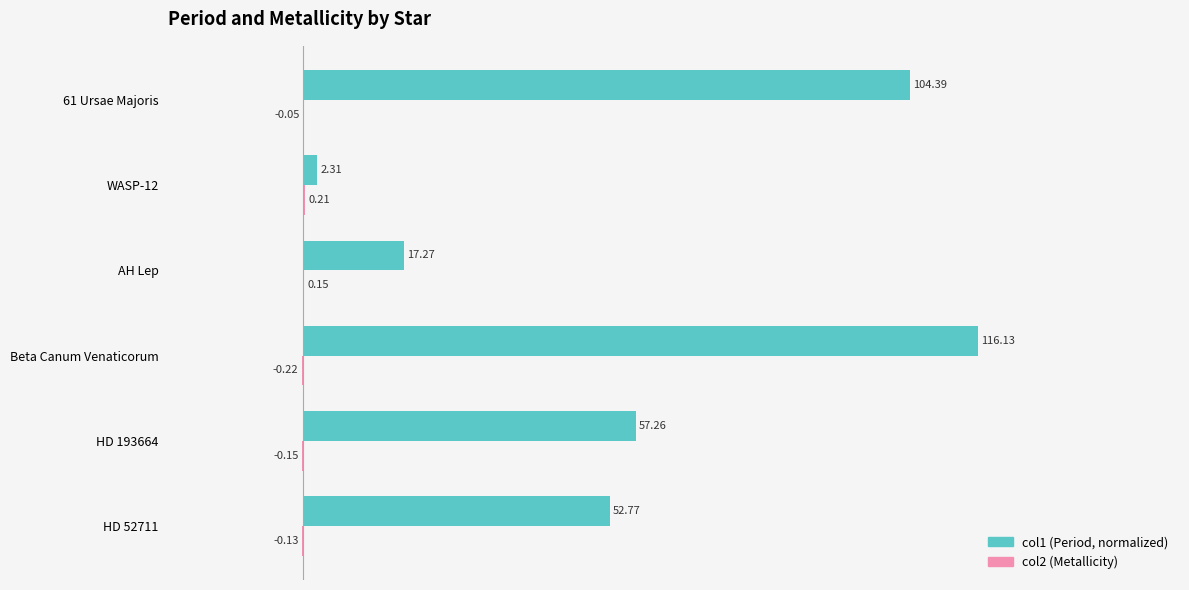

What is the sum of the col1 (Period, normalized) values at Beta Canum Venaticorum and WASP-12?

102.0